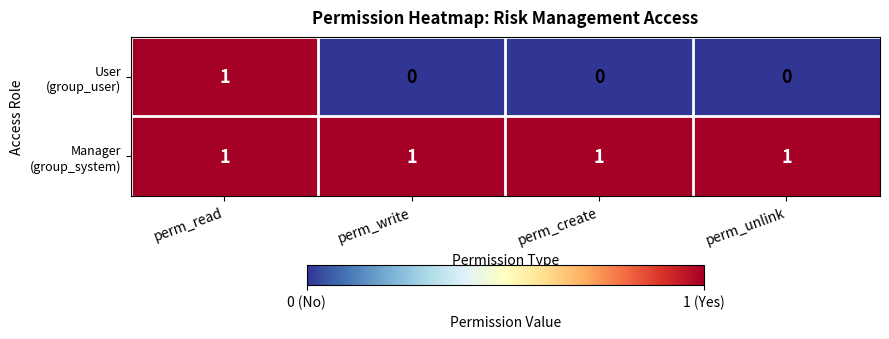

At how many categories does at least one series exceed 0?

4